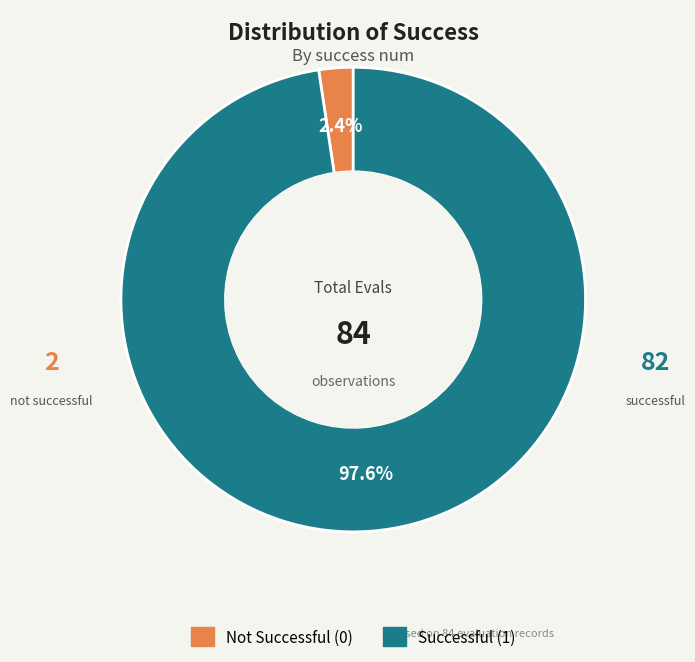

Which category accounts for the majority?

Successful (1)